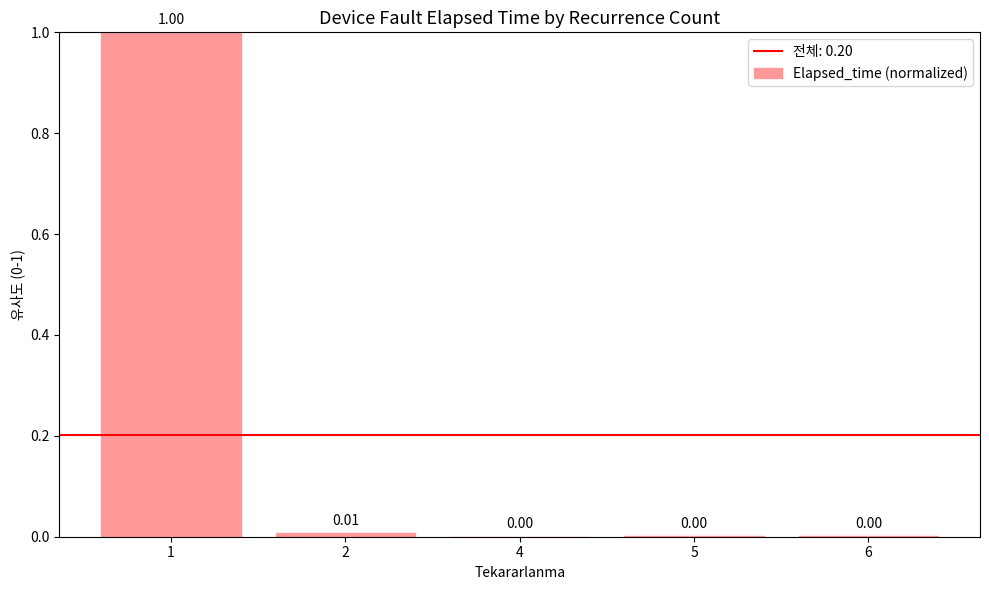

Reading left to right, transcribe all the data shown in this chart.

1.0	0.0	0.0	0.0	0.0